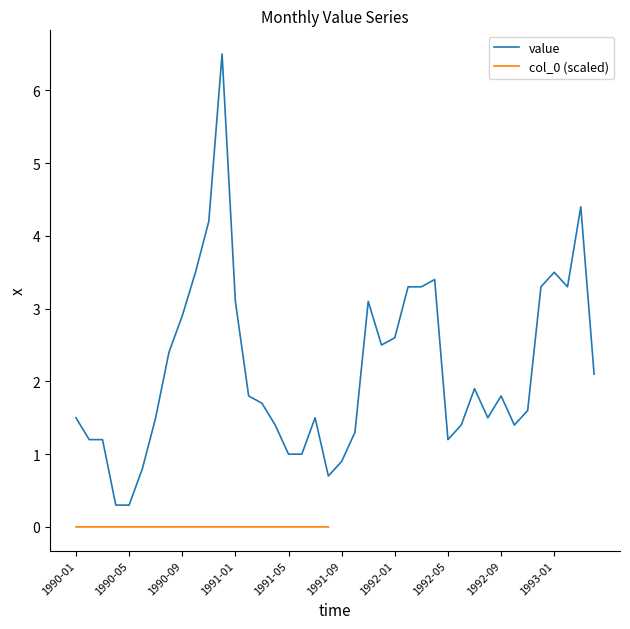

True or false: the data shows 1.3 at 1991-05.

False